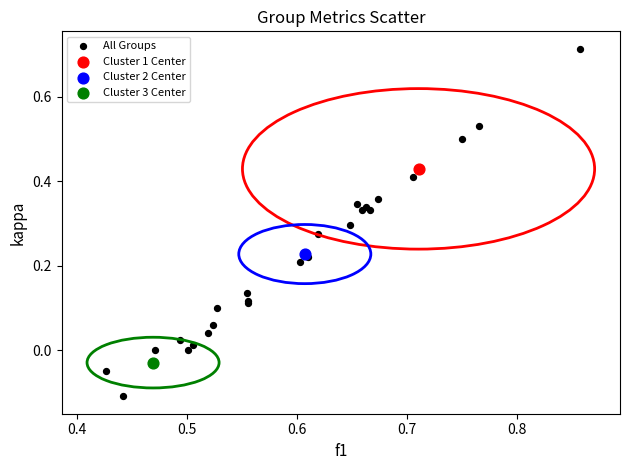

What are all the series names shown in the legend?

All Groups, Cluster 1 Center, Cluster 2 Center, Cluster 3 Center